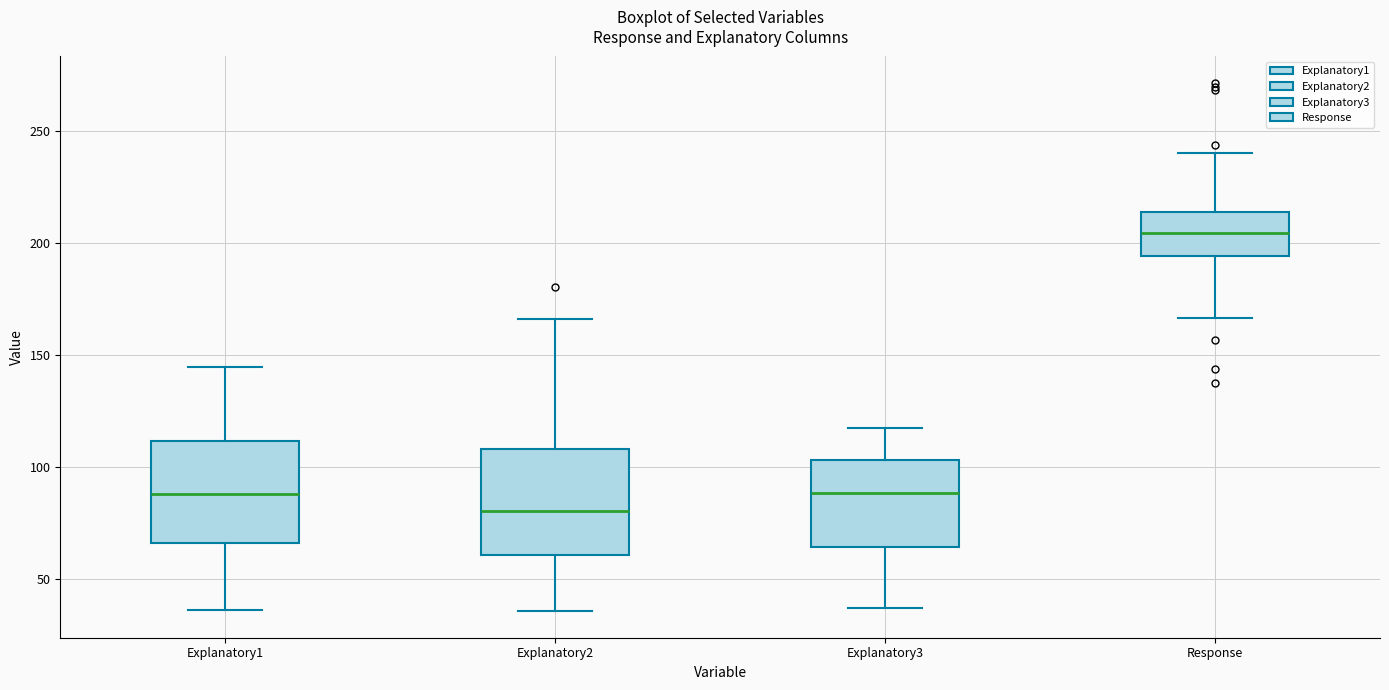

Reading left to right, transcribe this box plot: for each box, give where its median line is, the range the box spans, and where its two whiskers end, as read against the y-axis. The values are not printed on the chart, so give them approximately, as read against the axis.

Explanatory1: median 90, box 65 to 110, whiskers 35 to 145
Explanatory2: median 80, box 60 to 110, whiskers 35 to 165
Explanatory3: median 90, box 65 to 105, whiskers 35 to 115
Response: median 205, box 195 to 215, whiskers 165 to 240